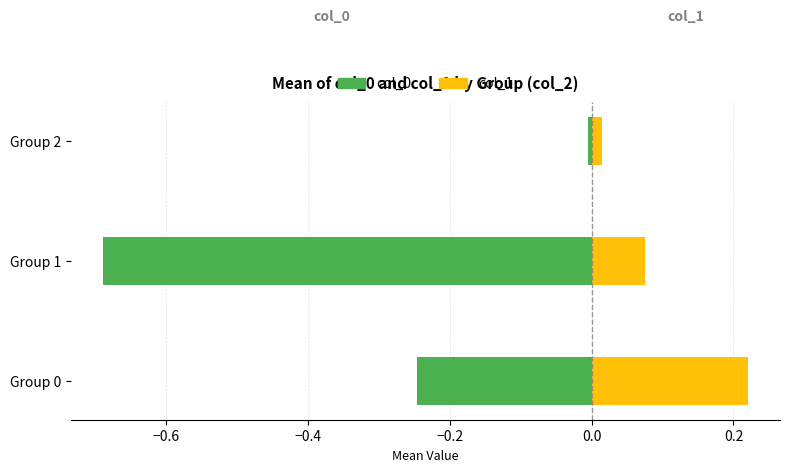

Is it true that col_1 (right) equals 0.0 at Group 2?

False